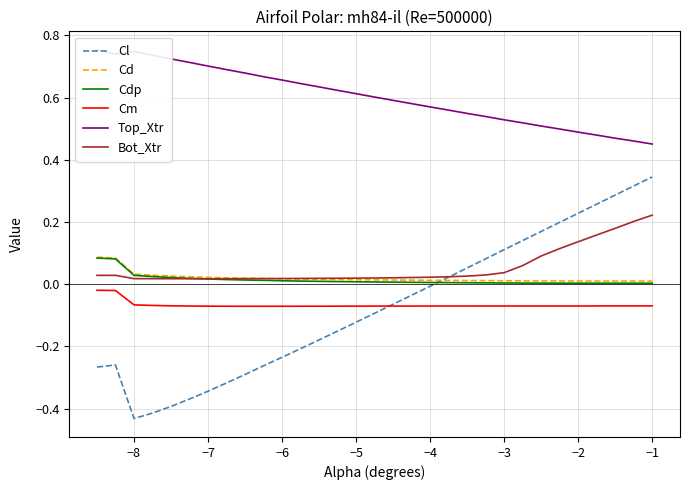

Does the chart have visible grid lines?

Yes